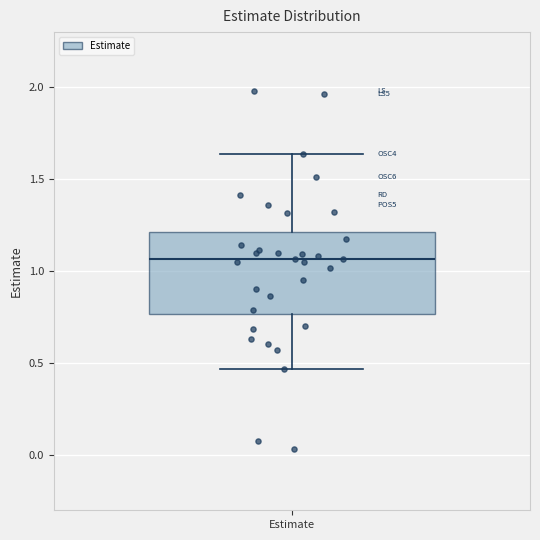

Transcribe this box plot: give where the median line is, the range the box spans, and where the two whiskers end, as read against the y-axis. The values are not printed on the chart, so give them approximately, as read against the axis.

median 1.05, box 0.75 to 1.20, whiskers 0.45 to 1.65